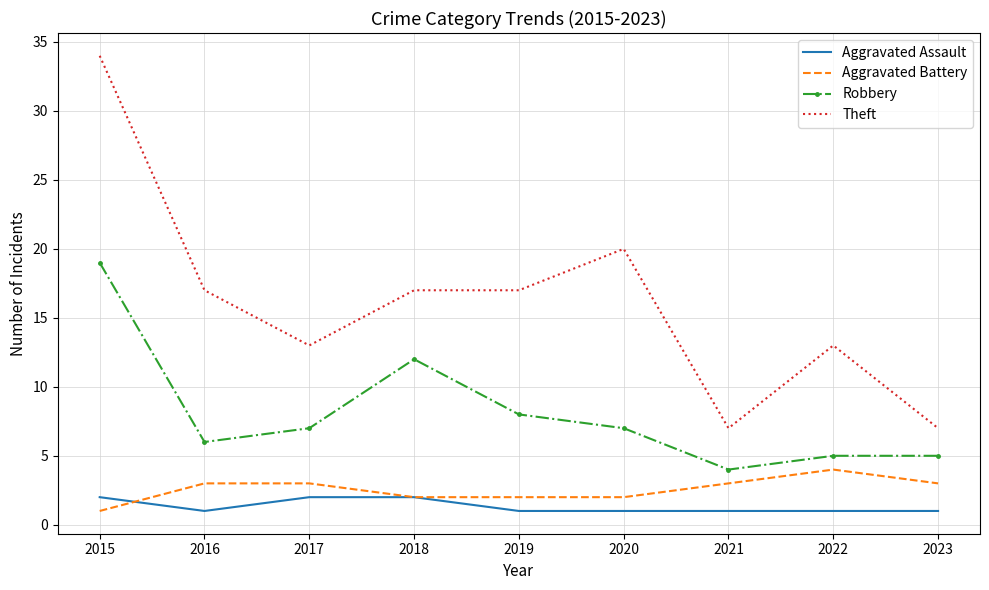

What is the total value across all series at 2015?

56